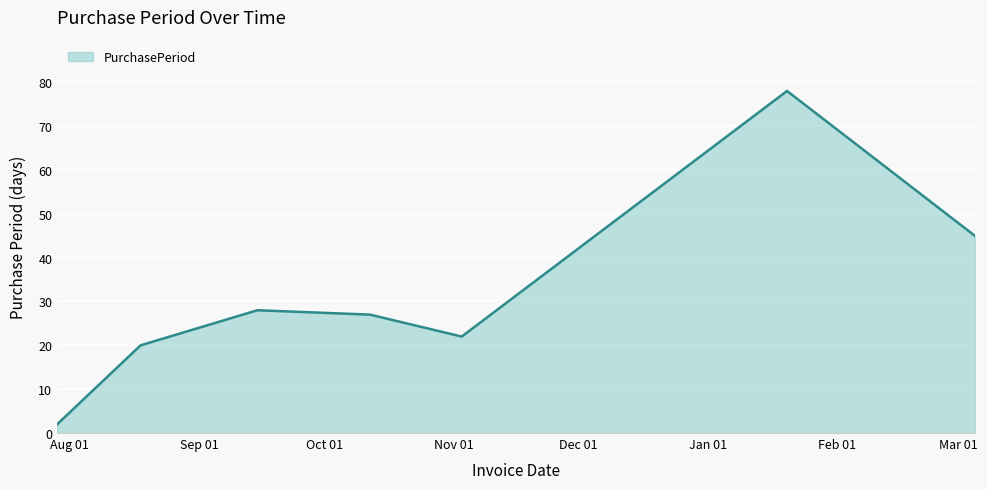

What is the maximum value shown in the chart?

78